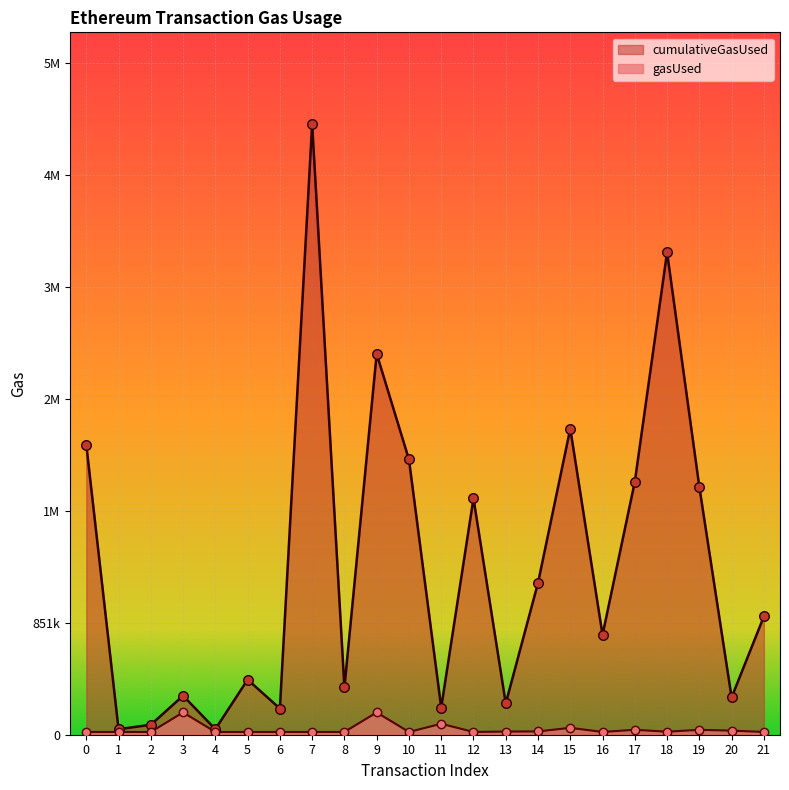

Is the value of cumulativeGasUsed at 19 greater than the value of gasUsed at 10?

Yes